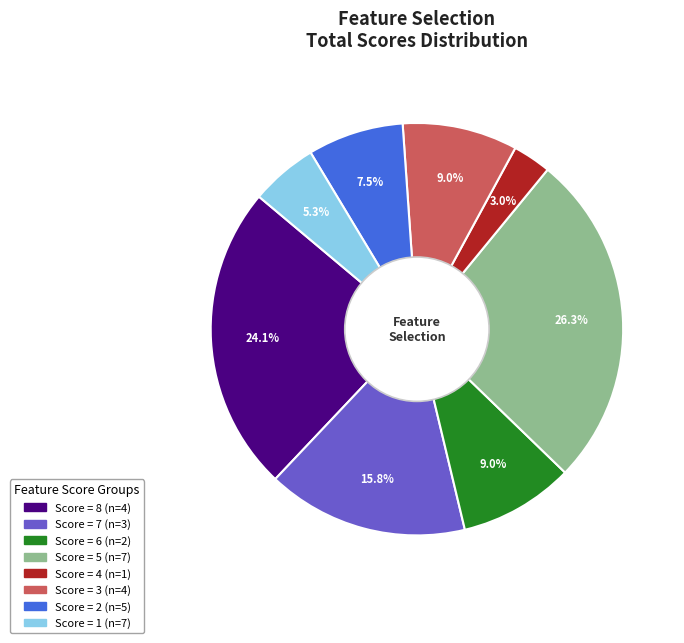

Is there any slice that represents more than half of the pie?

No